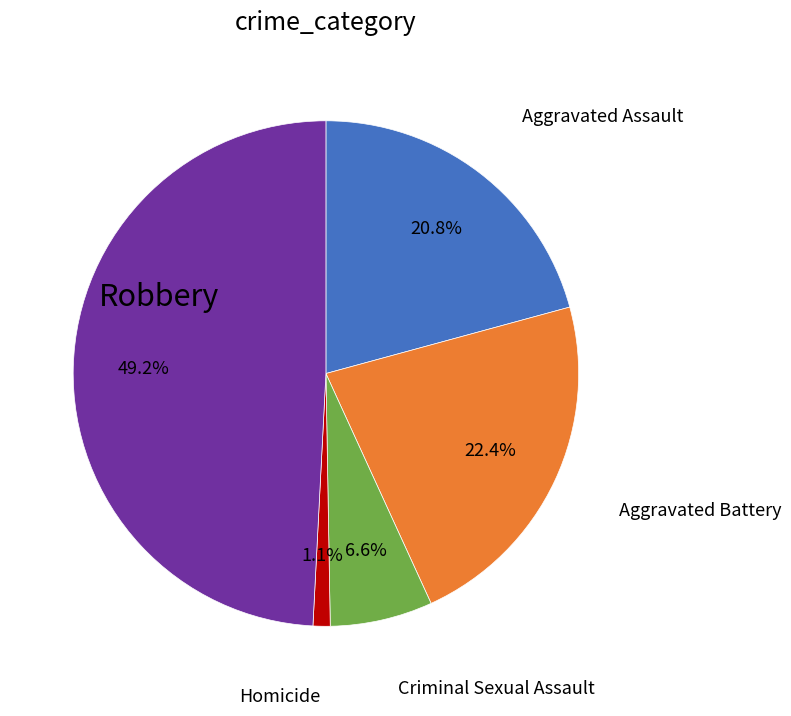

Is there any slice that represents more than half of the pie?

No